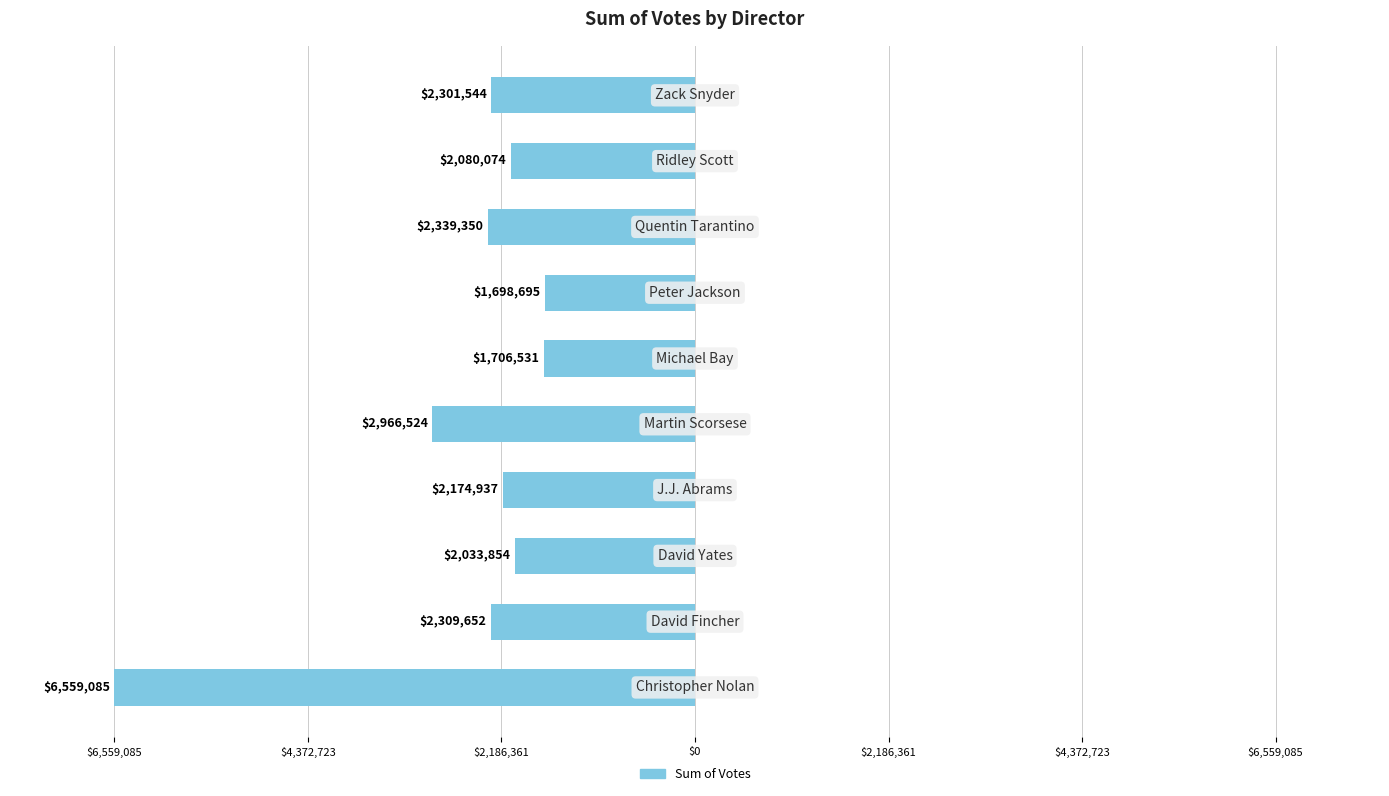

Are the bars horizontal?

Yes